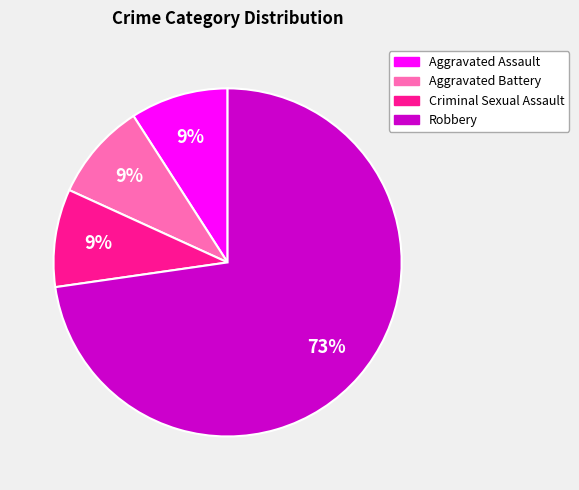

To the nearest percent, what percentage of the pie is Aggravated Assault?

9%